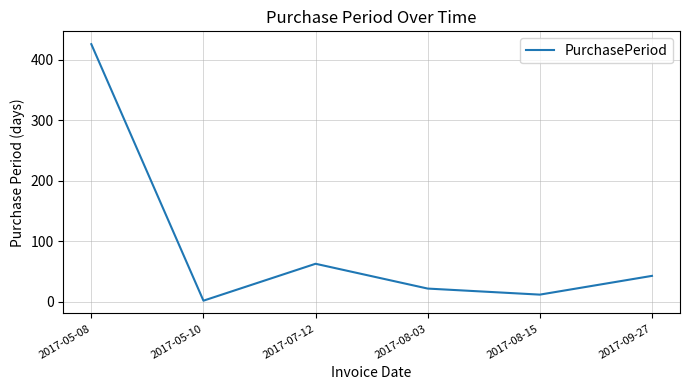

What is the sum of all values?

568